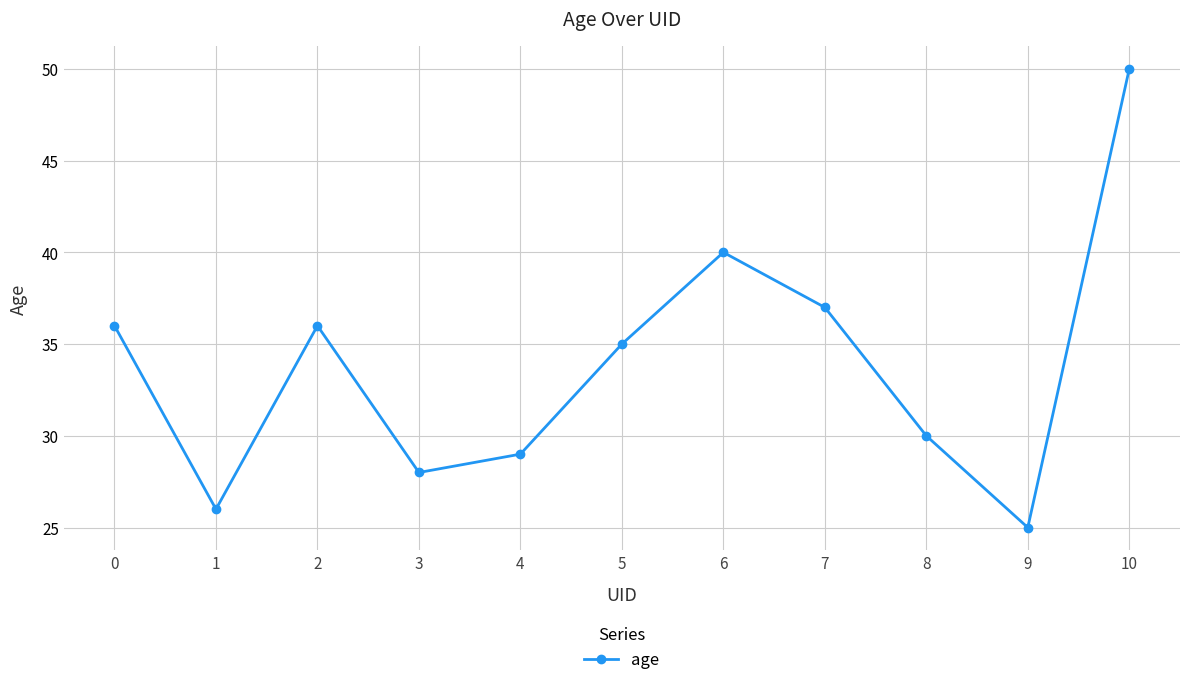

Reading right to left, transcribe all the data shown in this chart.

50	25	30	37	40	35	29	28	36	26	36